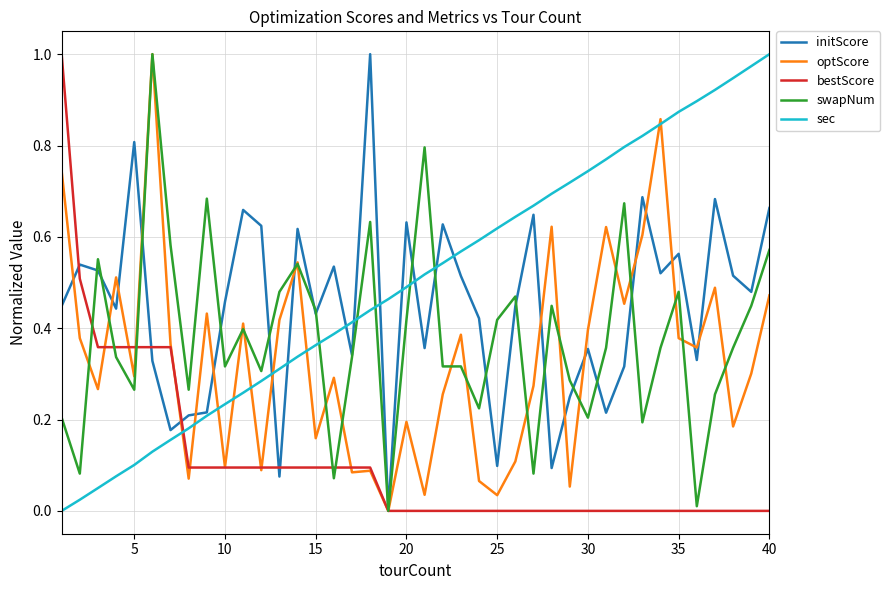

True or false: optScore and bestScore intersect in this chart.

True